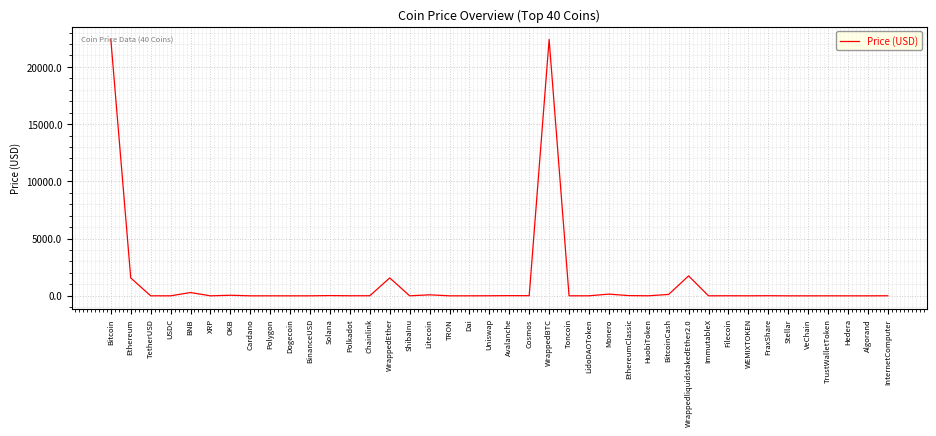

What is the greatest value displayed?

22405.0